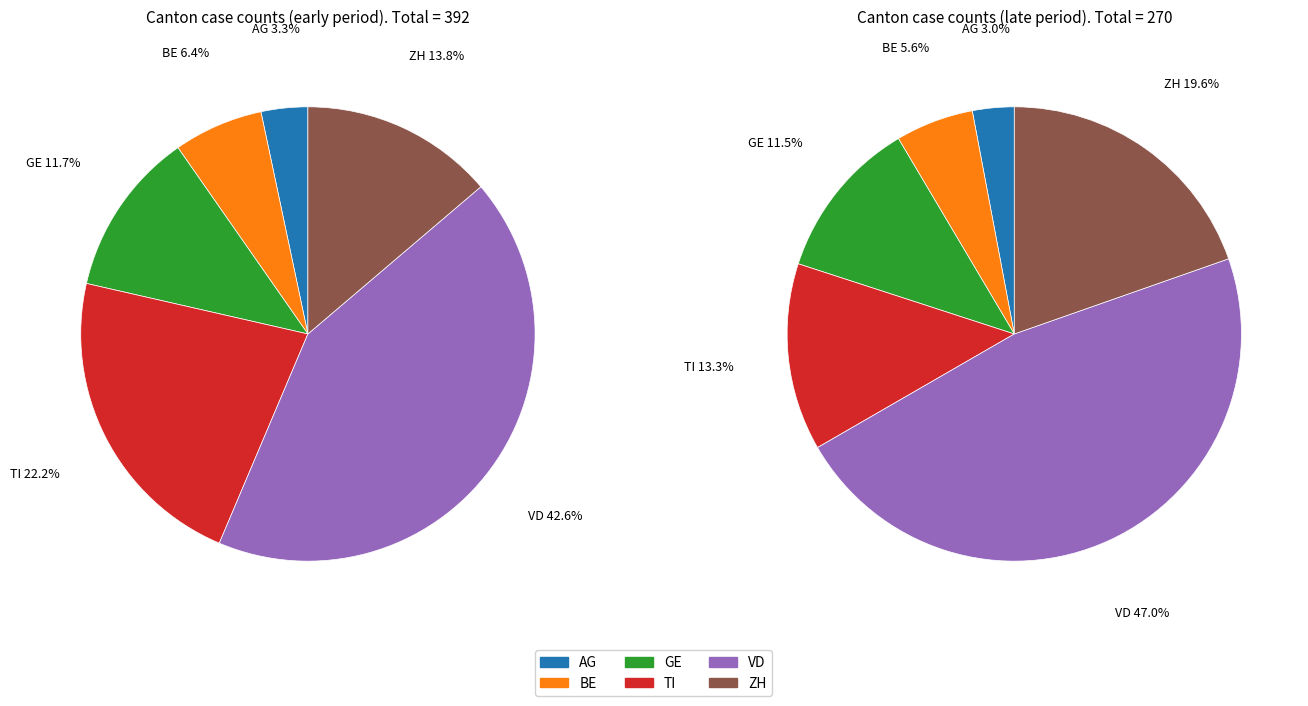

What is the difference between the highest and lowest values at 11?

17